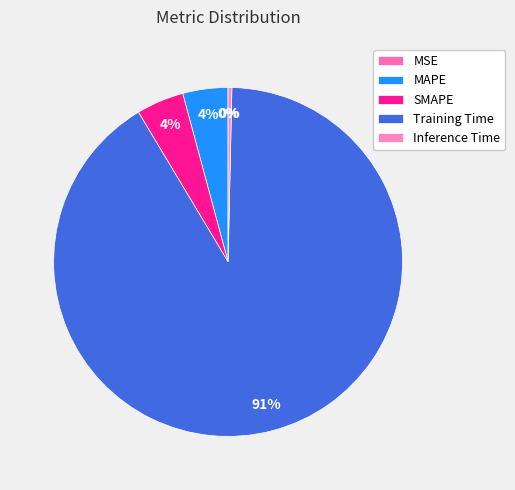

To the nearest percent, what is the average slice percentage?

20%